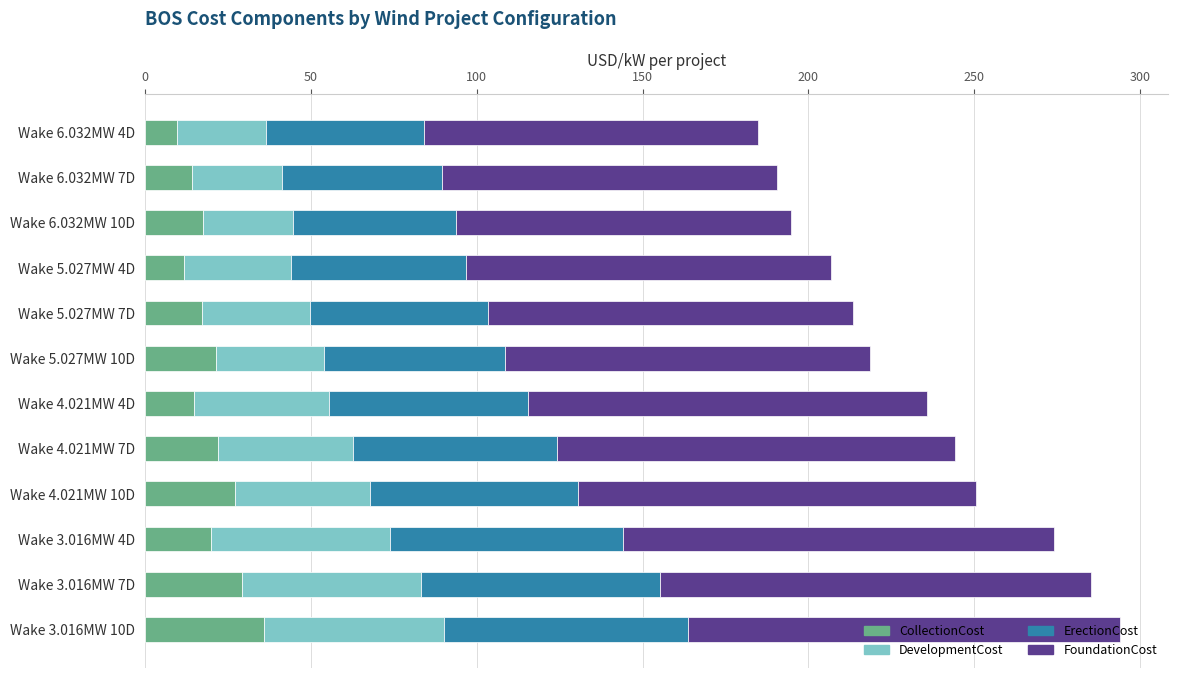

What is the total value across all series at Wake 3.016MW 7D?

285.2